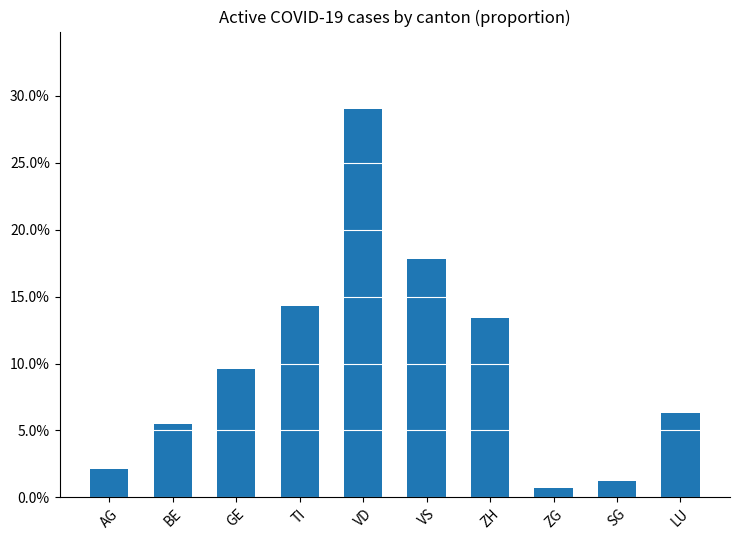

The value at AG is 0.0. True or false?

True